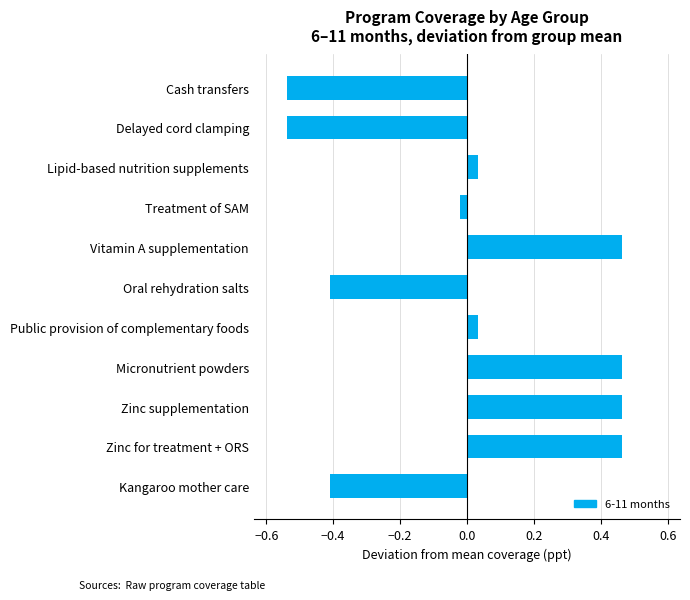

What is the difference between the second highest and second lowest values?

1.0